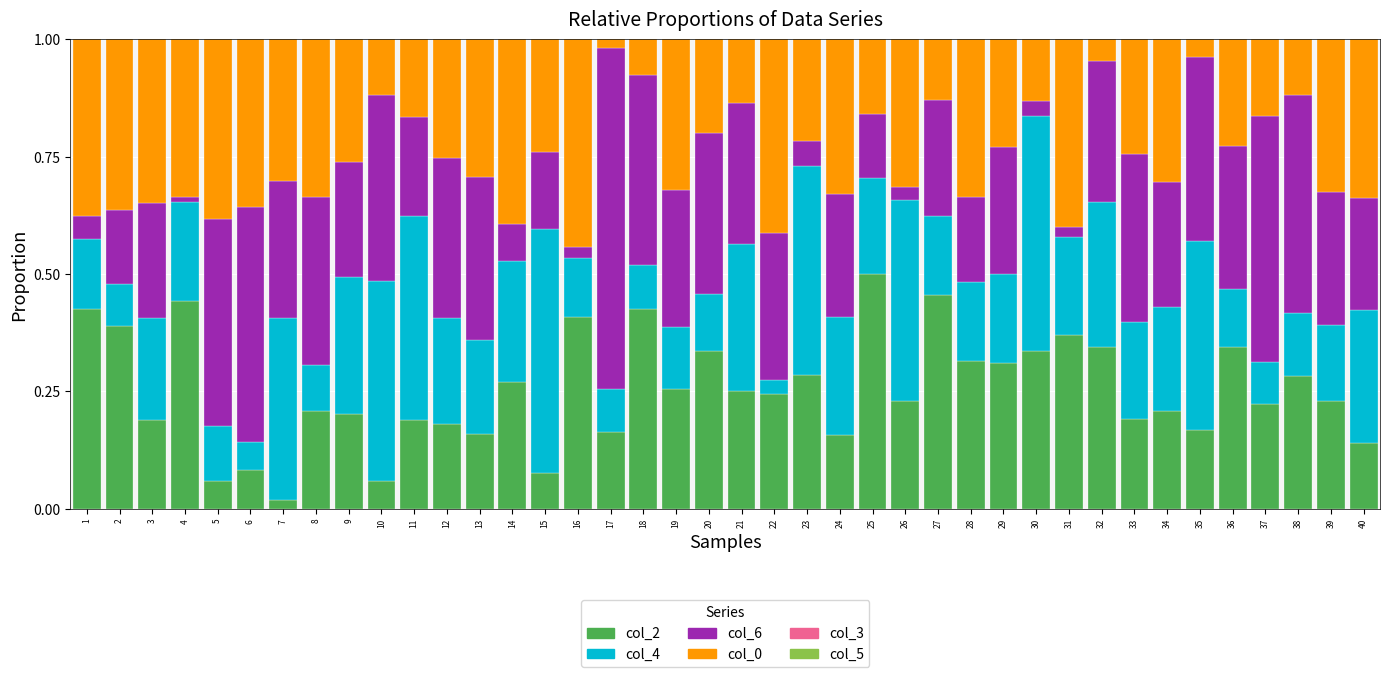

Is it true that col_2 equals 0.3 at 20?

True